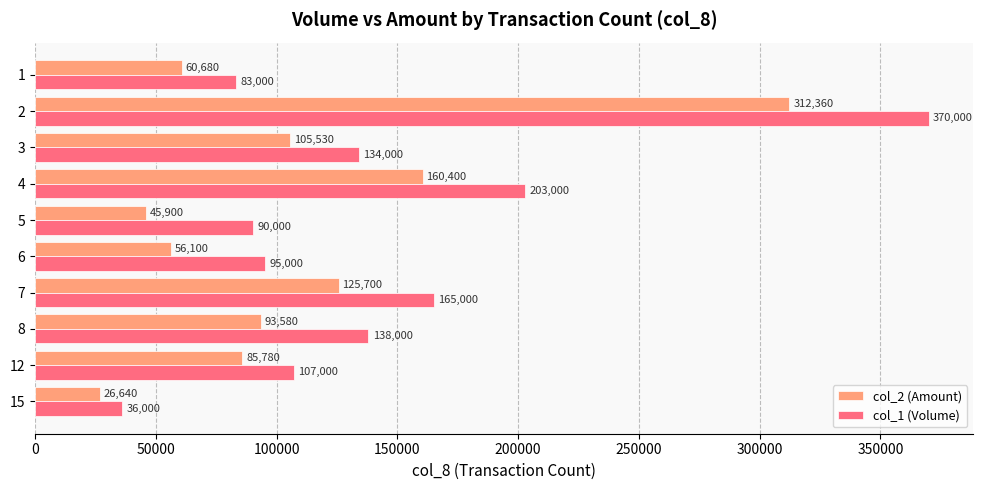

What is the greatest value displayed?

370000